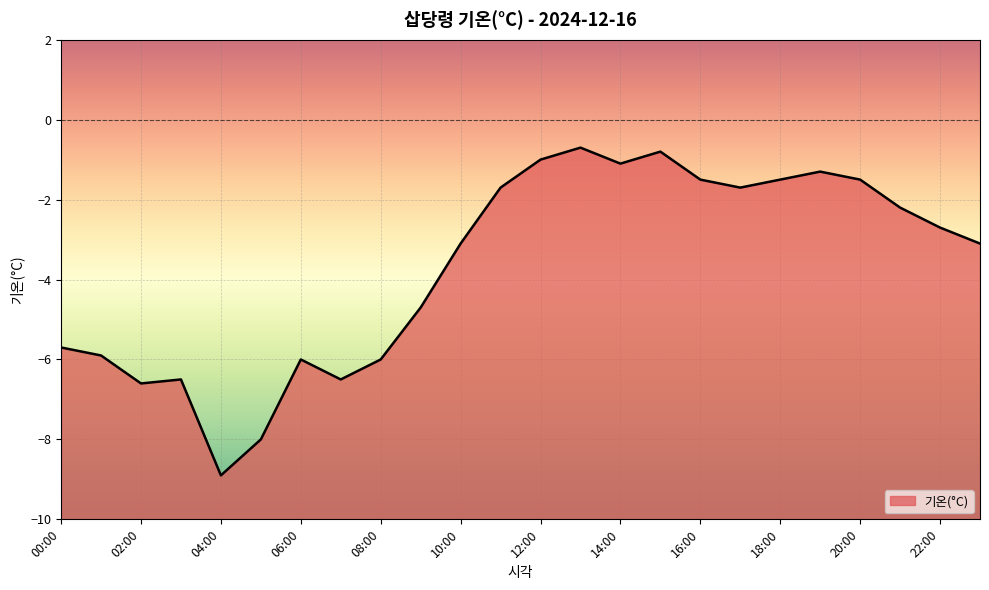

List the labels in order of value, smallest first.

04:00, 05:00, 02:00, 03:00, 07:00, 06:00, 08:00, 01:00, 00:00, 09:00, 10:00, 23:00, 22:00, 21:00, 11:00, 17:00, 16:00, 18:00, 20:00, 19:00, 14:00, 12:00, 15:00, 13:00